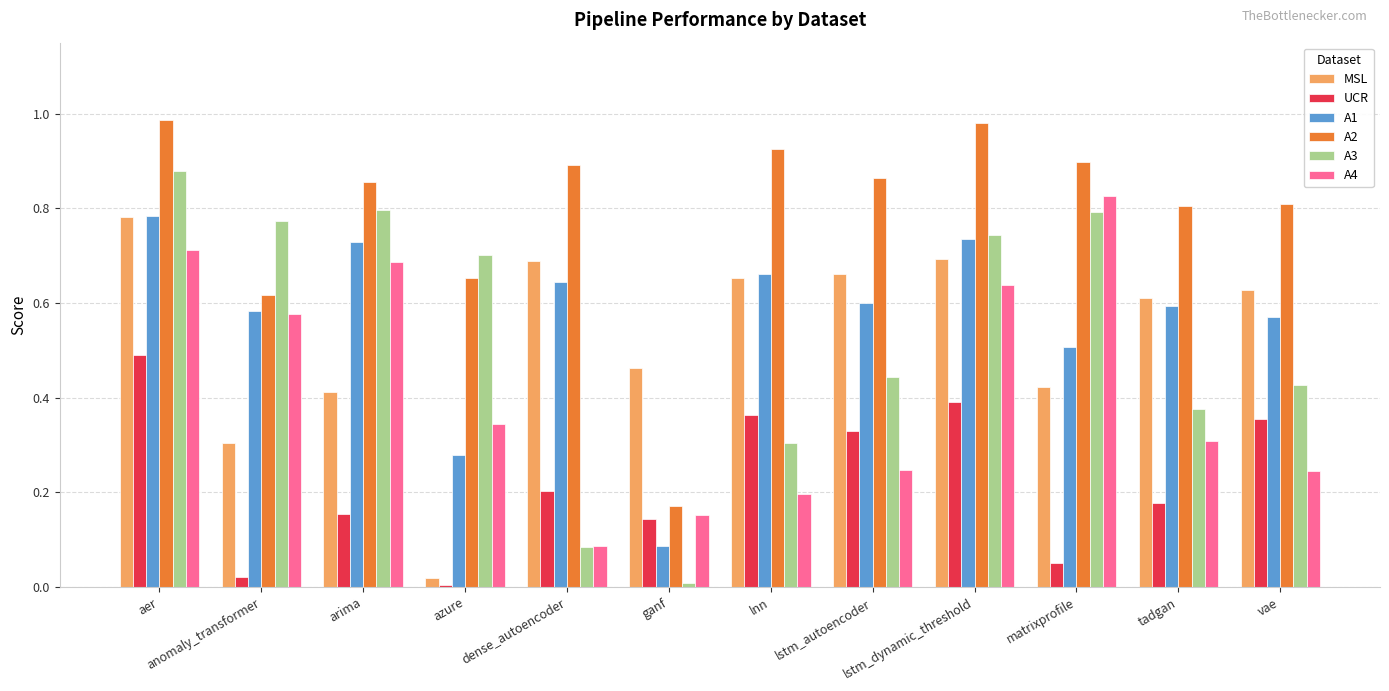

Which category has the highest value in the A1 series?

aer